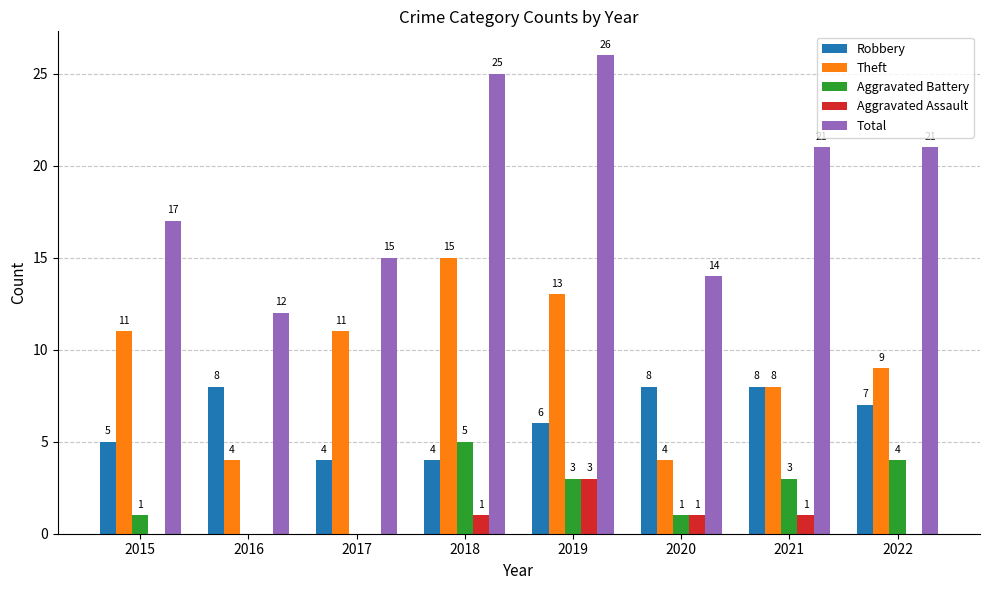

The Aggravated Battery series shows 3 at 2021. True or false?

True